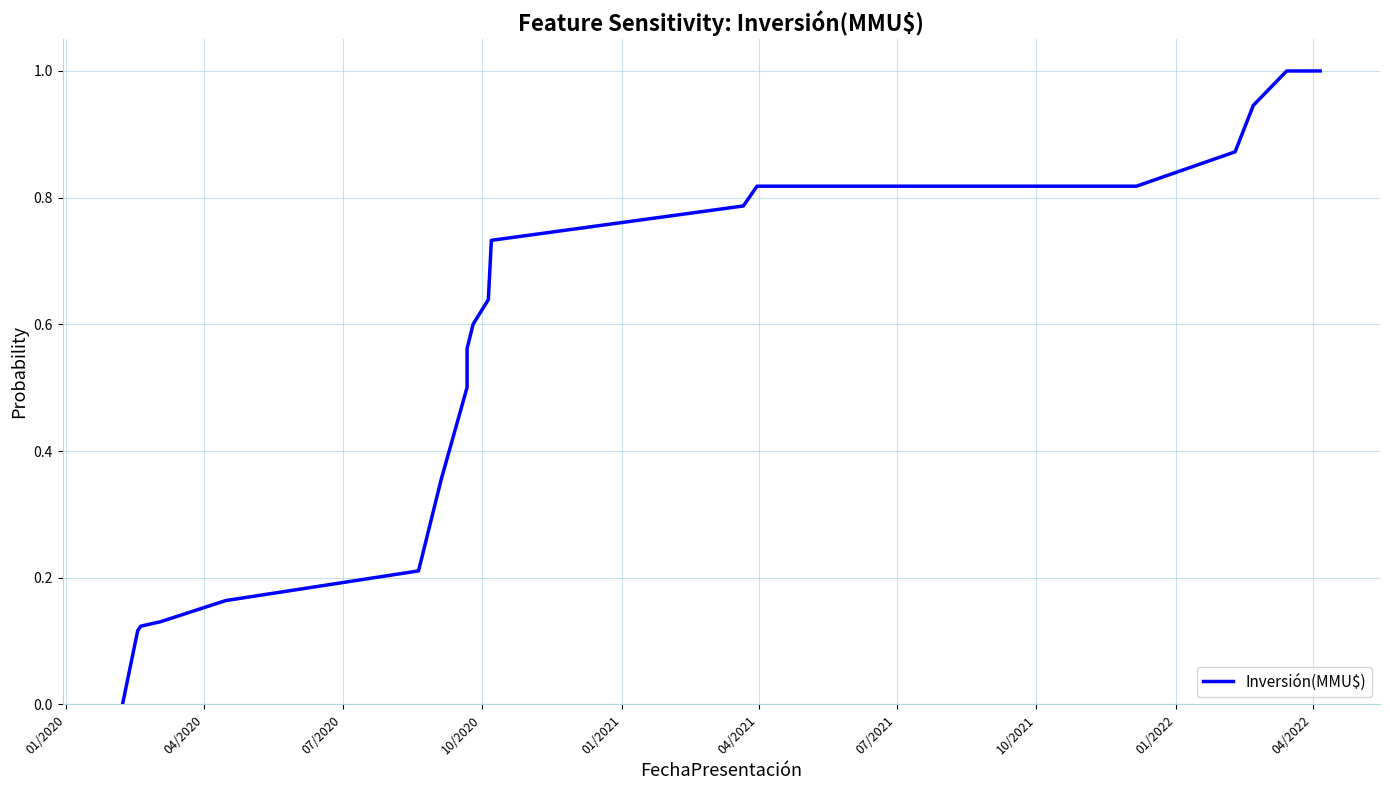

What is the label of the 1st point from the left?

01/2020